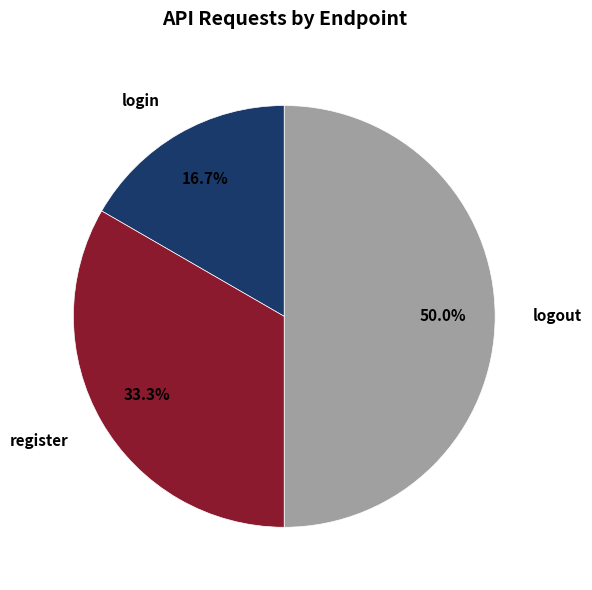

Is login the majority of the pie?

No